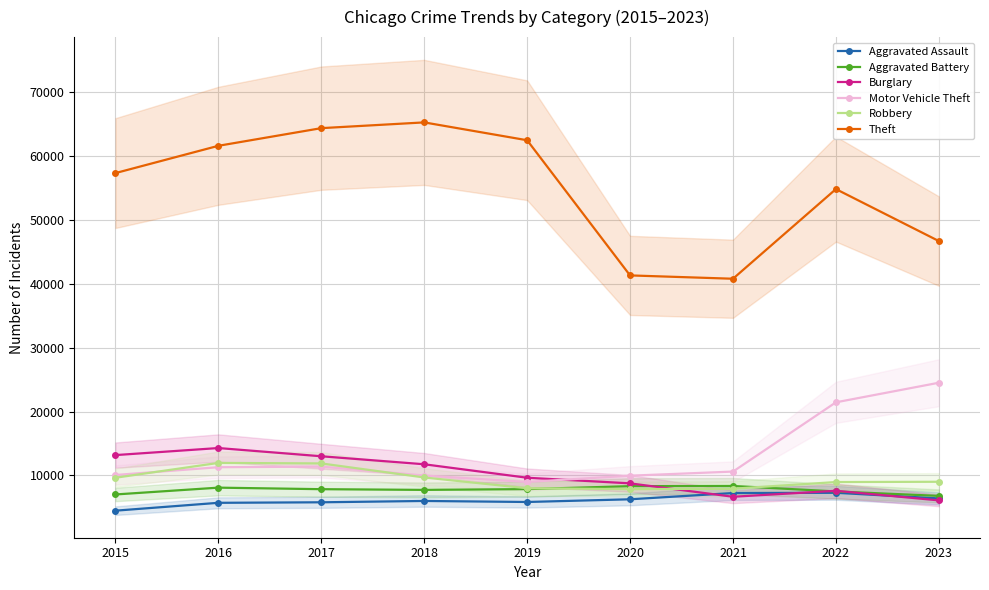

How many categories are shown in the chart?

9